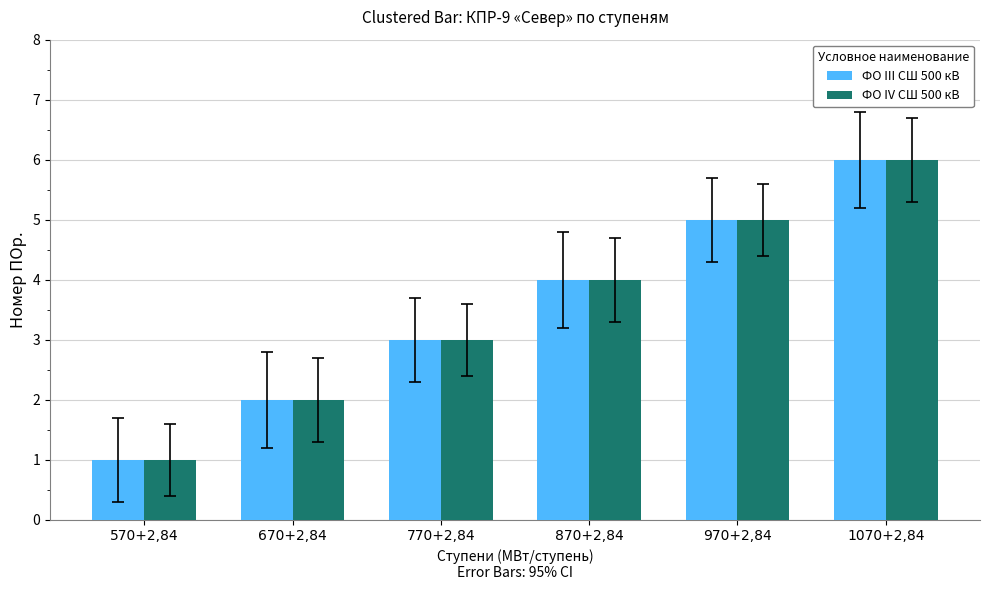

What are all the series names shown in the legend?

ФО III СШ 500 кВ, ФО IV СШ 500 кВ